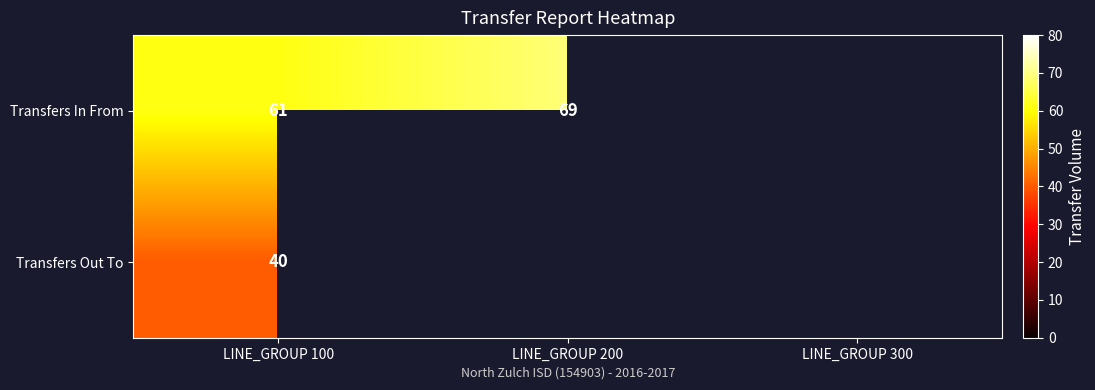

True or false: Transfers In From has a value of 61 at LINE_GROUP 100.

True